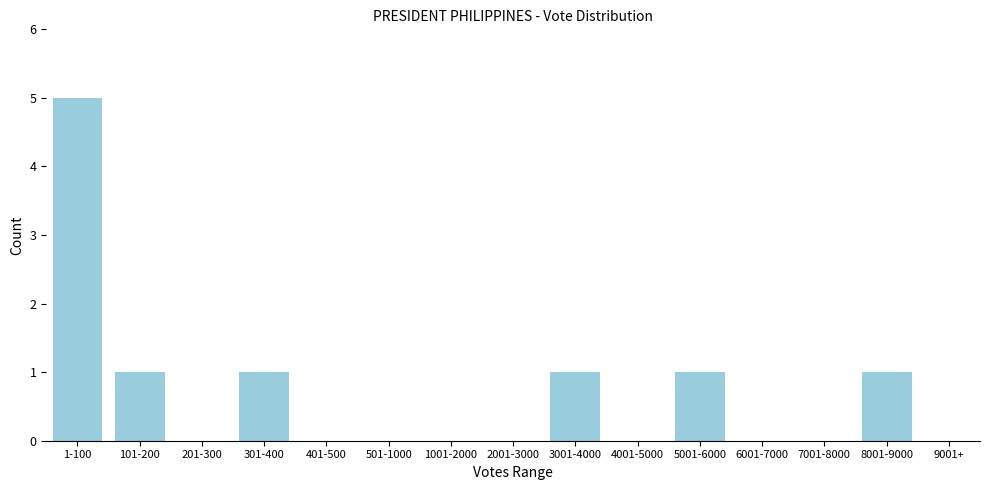

Reading left to right, transcribe all the data shown in this chart.

1-100=5	101-200=1	201-300=0	301-400=1	401-500=0	501-1000=0	1001-2000=0	2001-3000=0	3001-4000=1	4001-5000=0	5001-6000=1	6001-7000=0	7001-8000=0	8001-9000=1	9001+=0